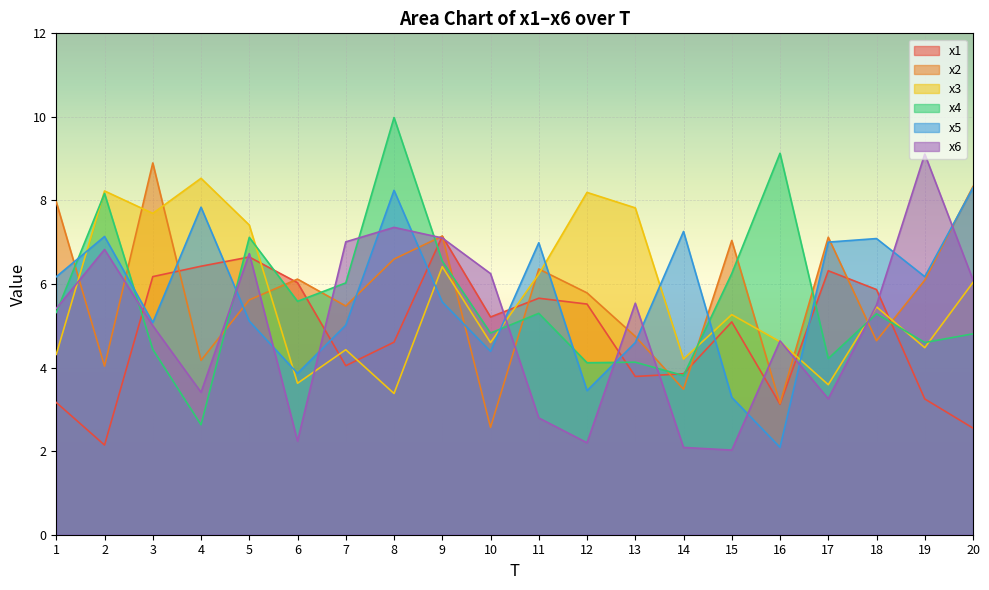

What is the difference between the x3 values at 16 and 9?

1.8